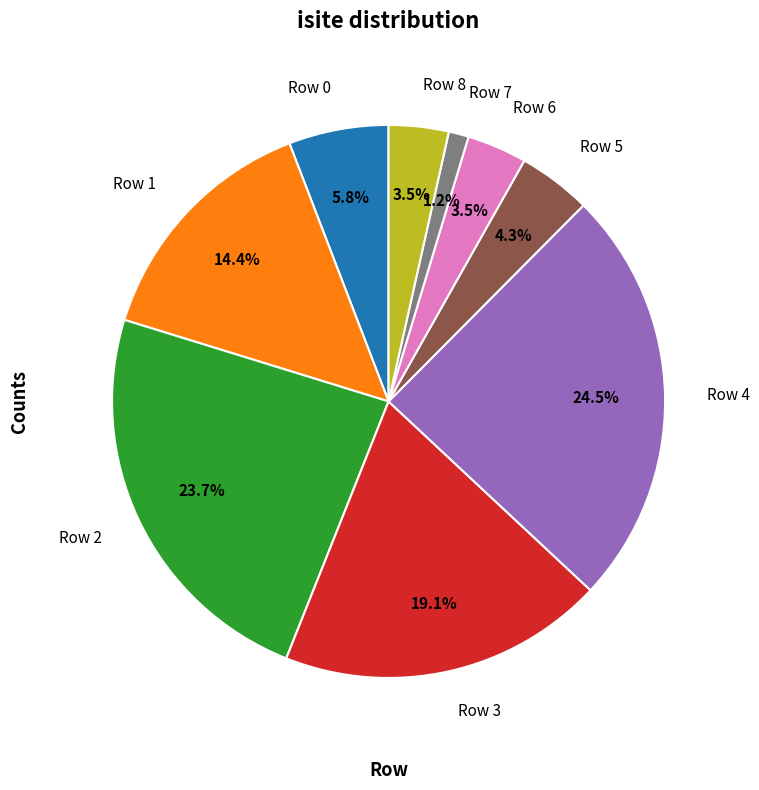

True or false: Row 5 accounts for 19% of the total.

False